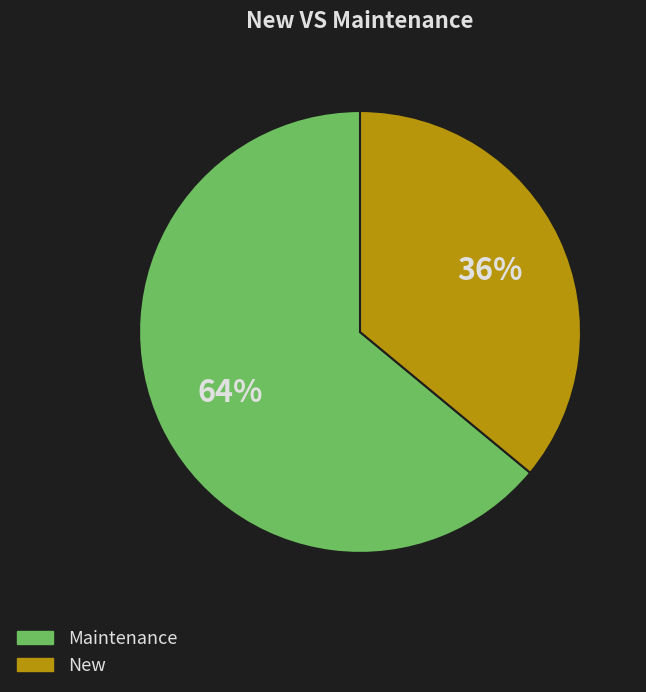

Rank the categories by value from highest to lowest.

Maintenance, New